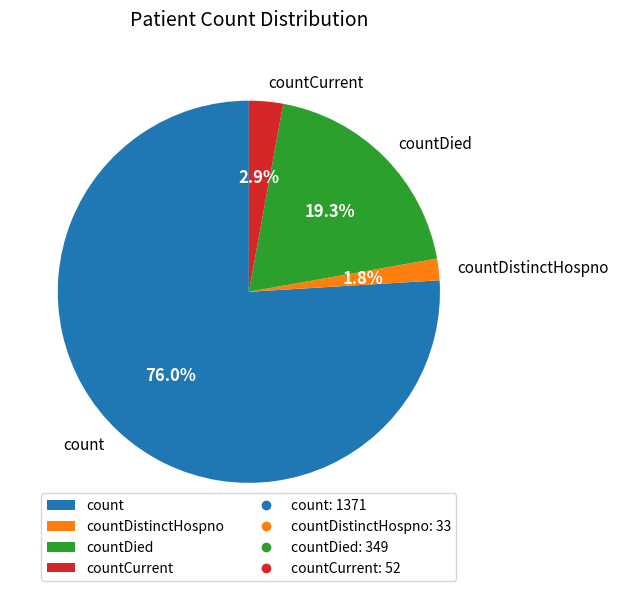

What is the total percentage of countCurrent and countDied?

22.2%